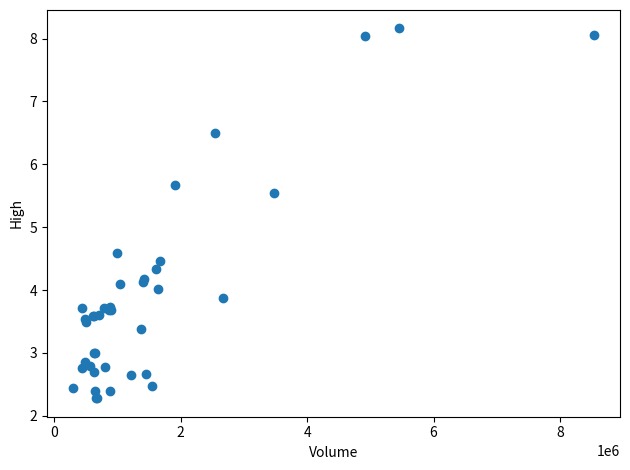

What Y value in the scatter plot is closest to 5?

4.6